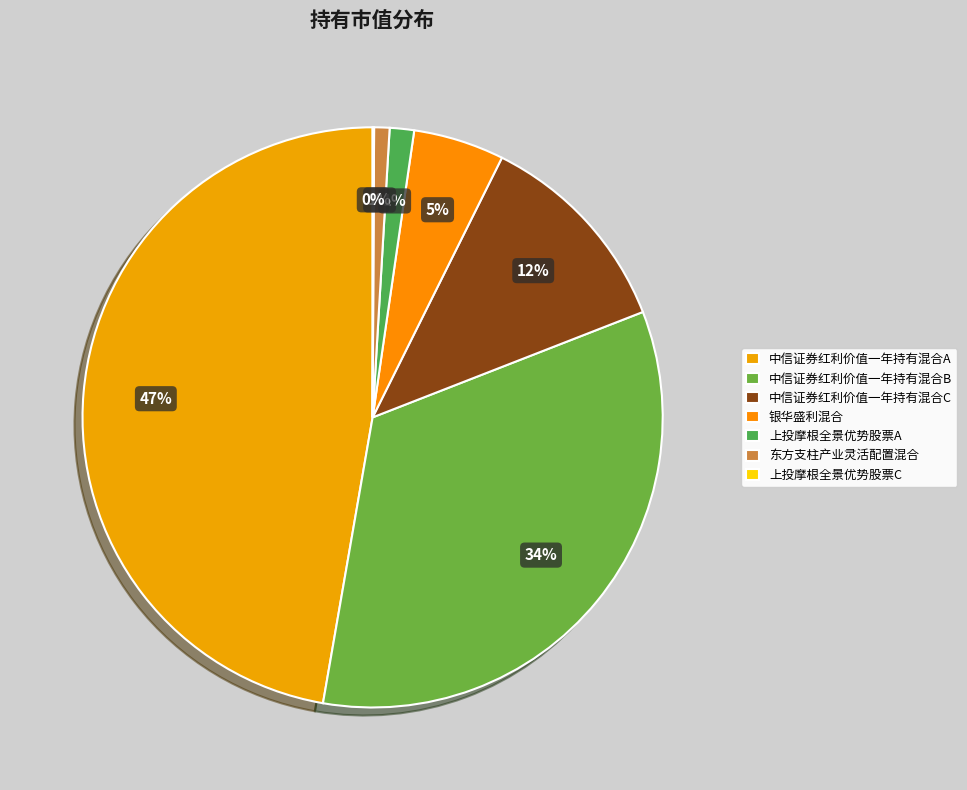

Which slice is the smallest?

上投摩根全景优势股票C